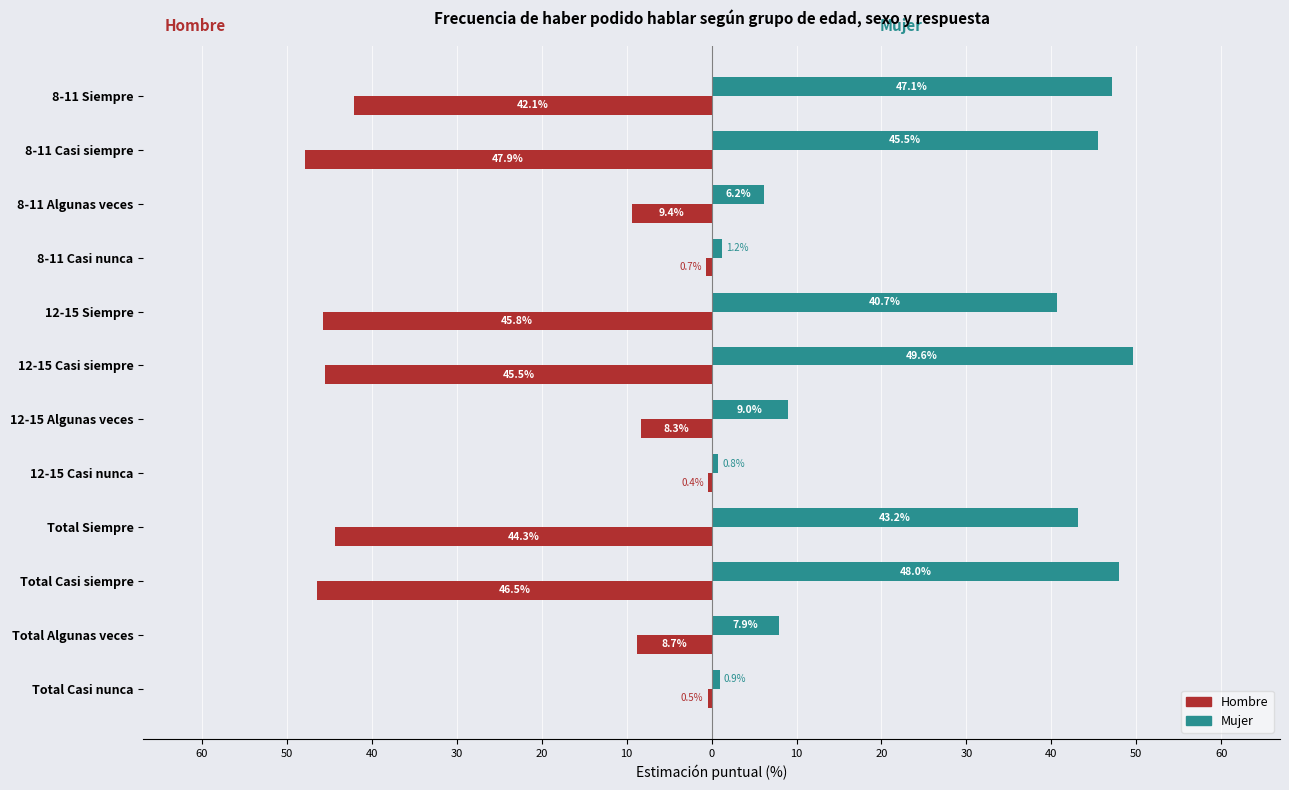

What are all the series names shown in the legend?

Hombre, Mujer